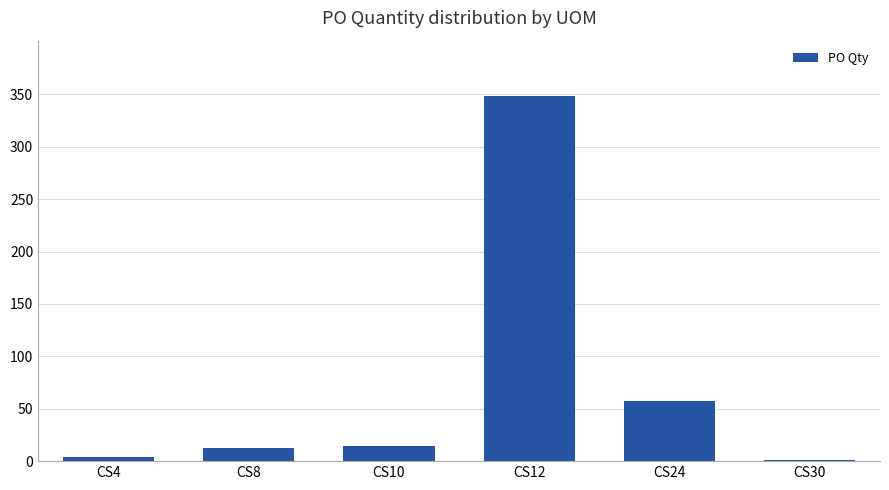

What is the change in value from CS12 to CS24?

-292